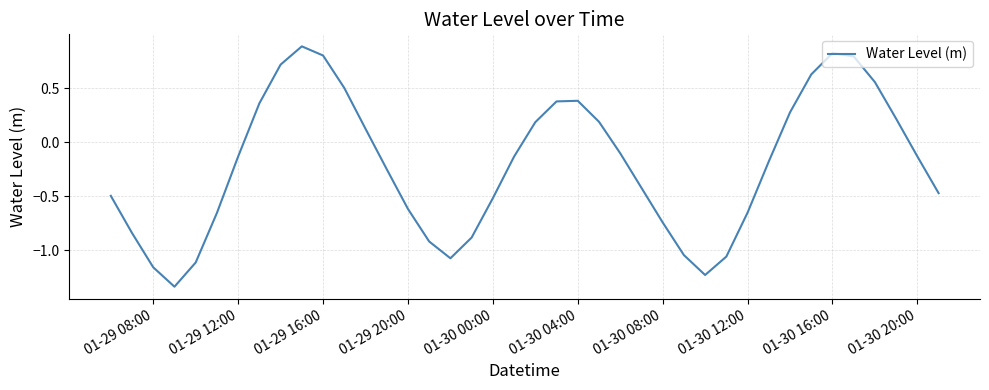

How many categories are shown in the chart?

40